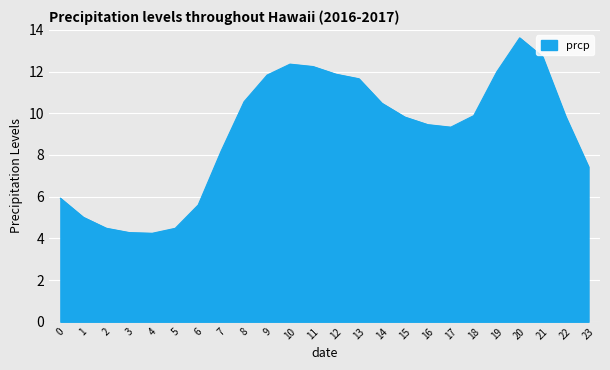

At which category does the chart reach its peak across all series?

20